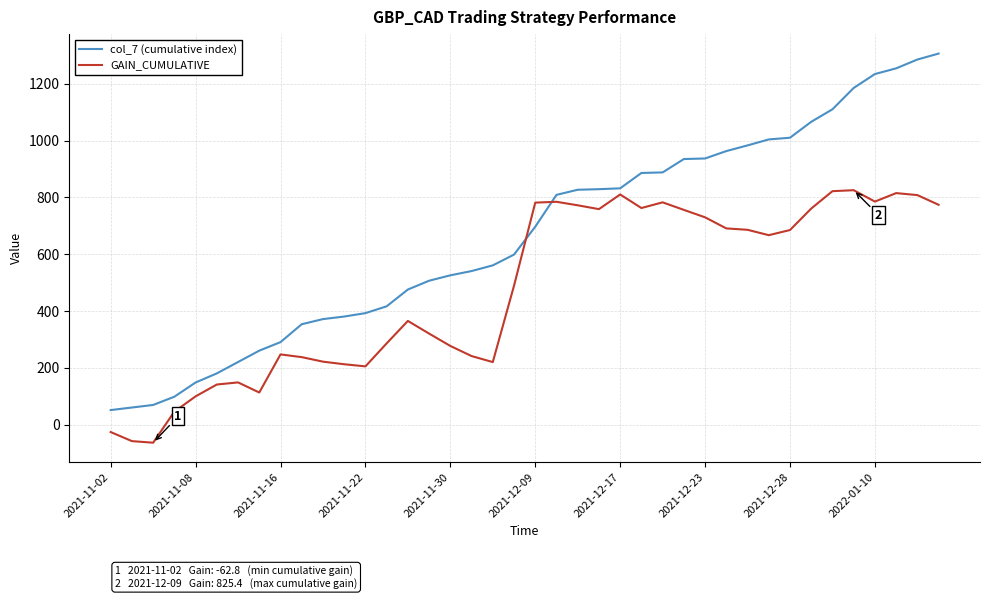

What is the difference between the maximum and second lowest values in the col_7 (cumulative index) series?

1245.0